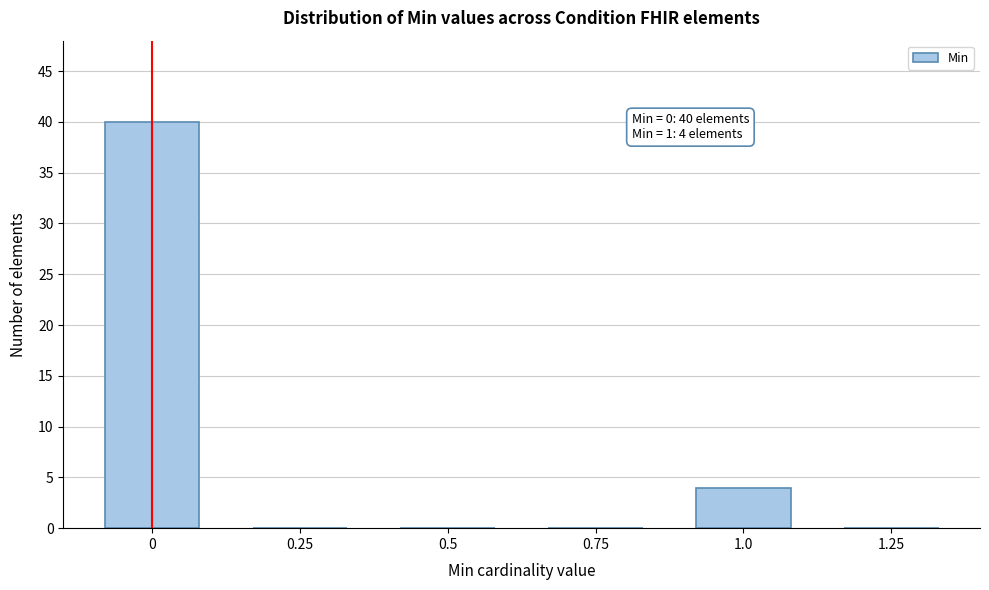

At which label is the value closest to 20?

1.0